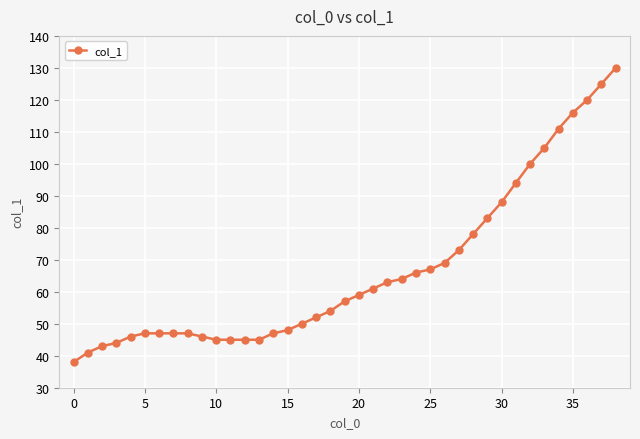

What is the difference between the second highest and second lowest values?

84